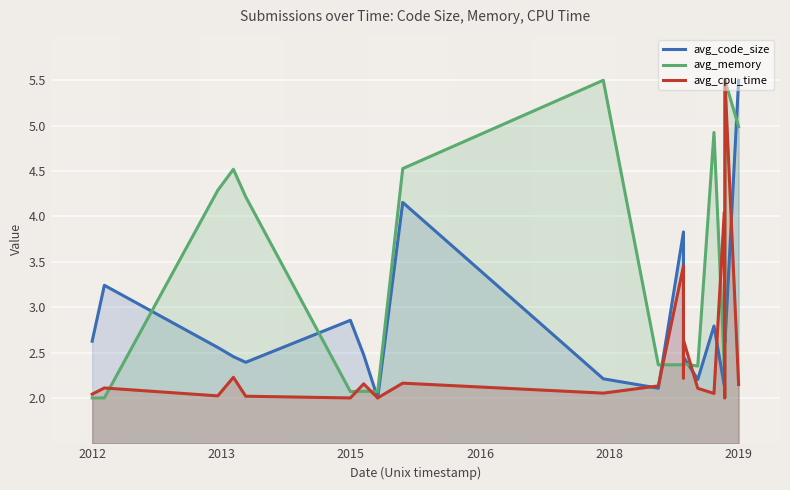

How many intersections are there between avg_memory and avg_code_size?

8